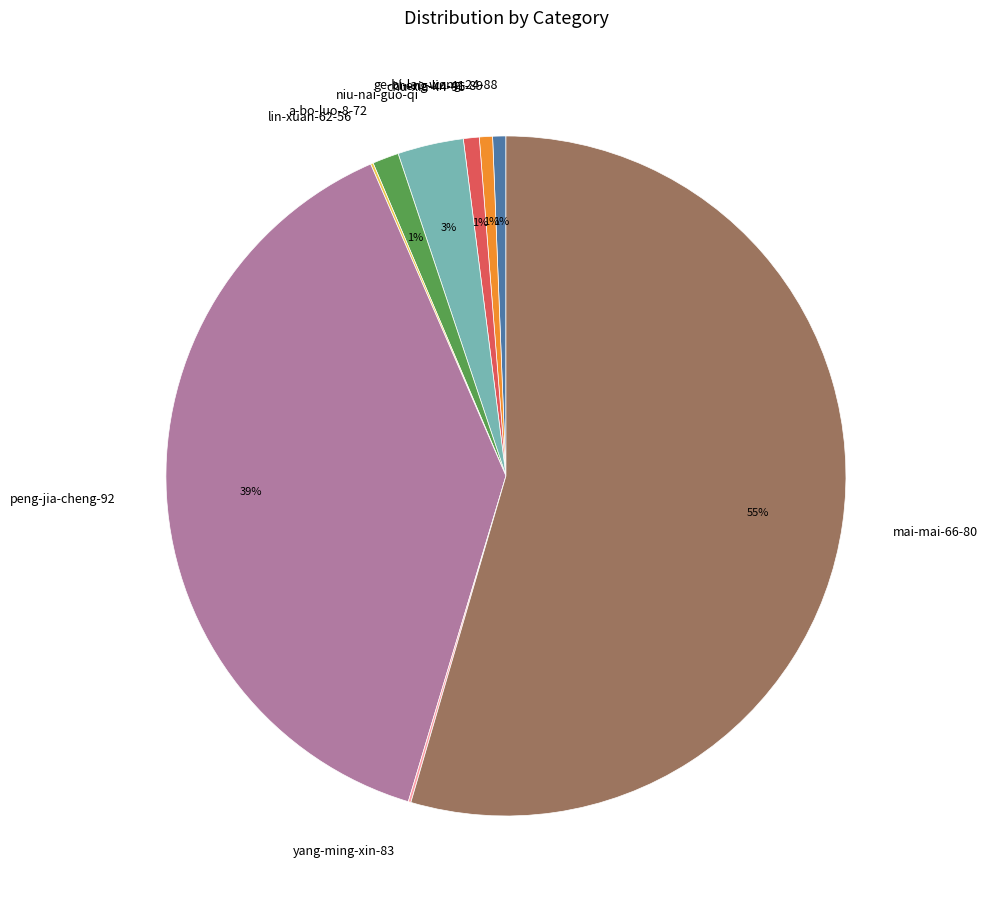

What is the majority slice?

mai-mai-66-80